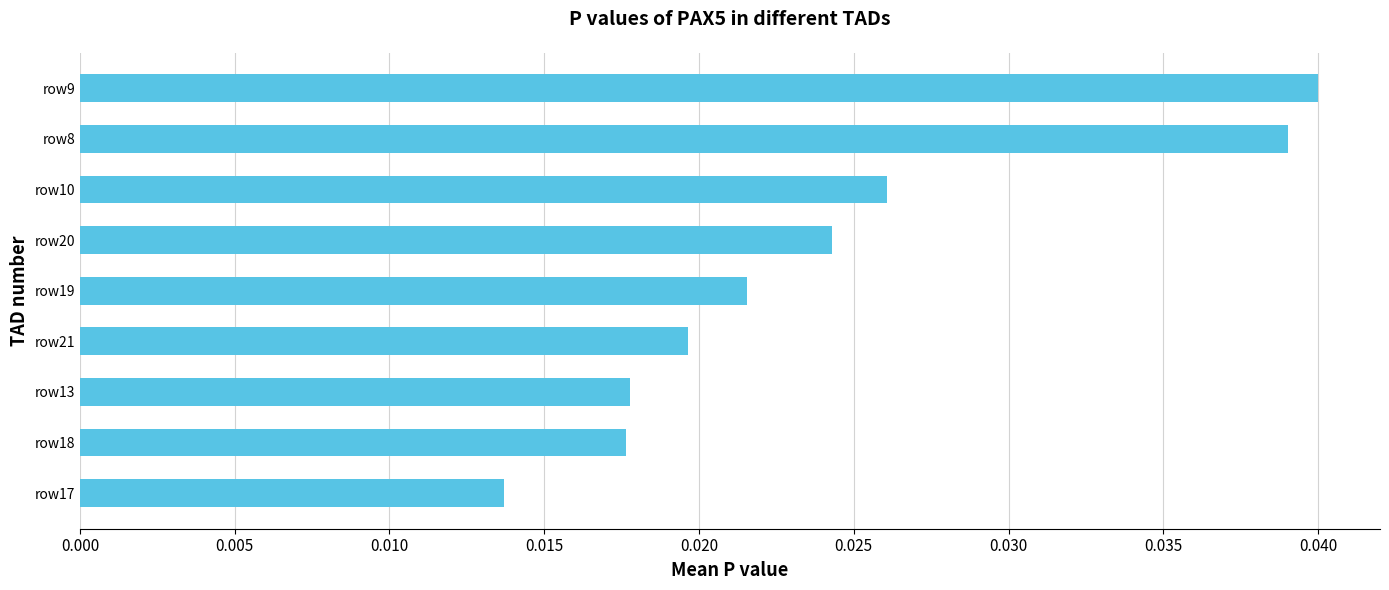

Count the number of categories in the chart.

9